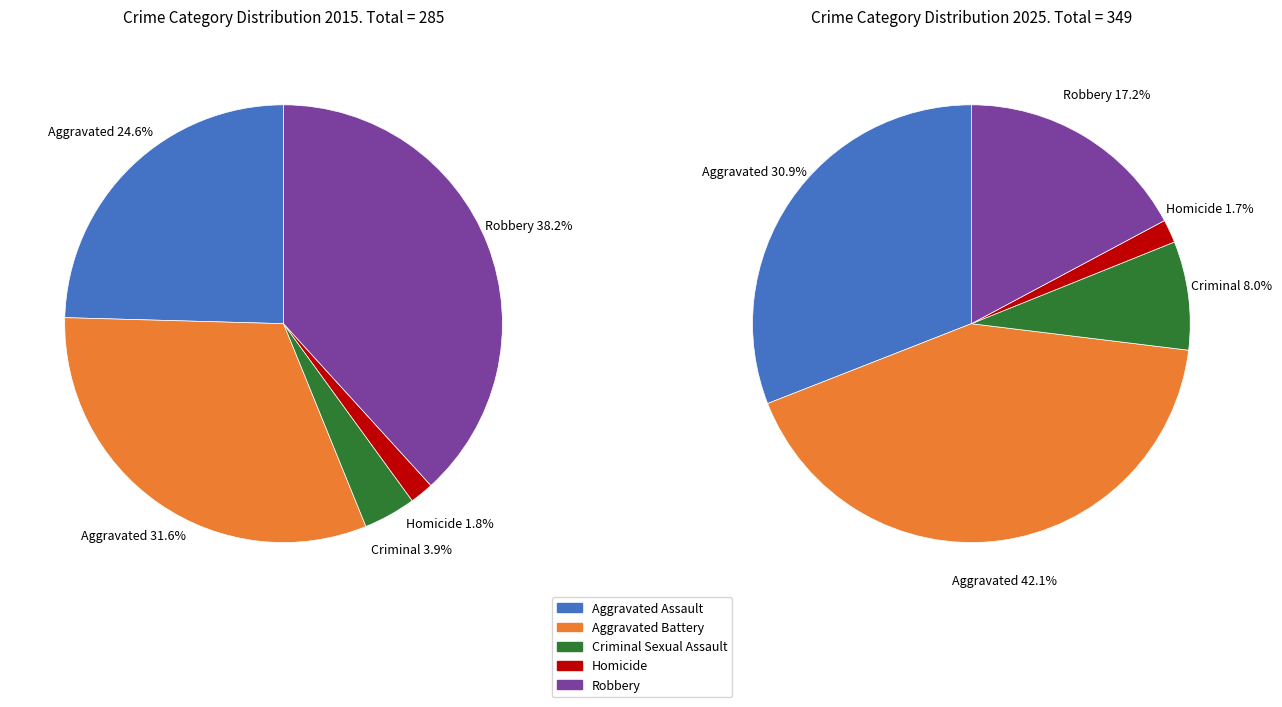

To the nearest percent, what is the average slice percentage?

20%